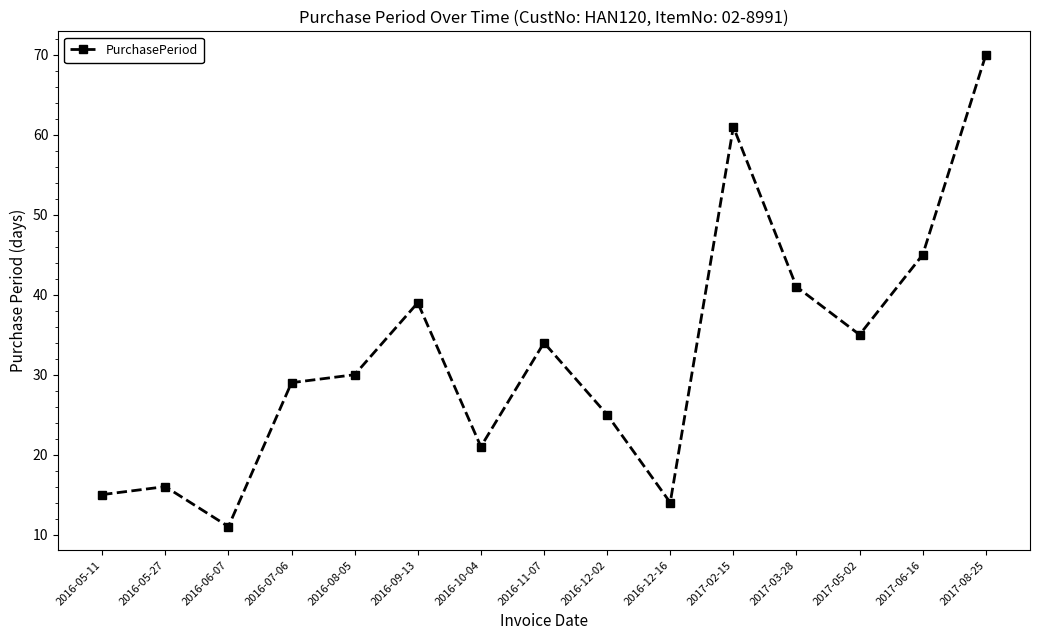

How many interior local valleys (lower than both neighbors) does the data have?

4